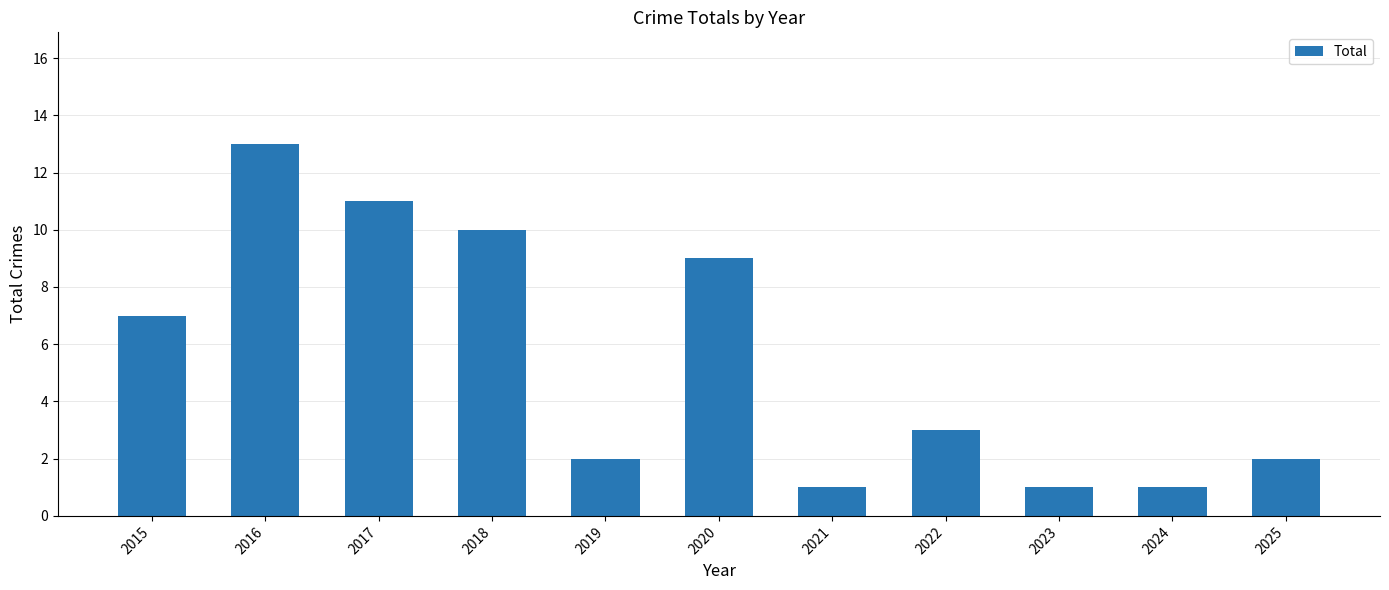

Read the value at 2016.

13